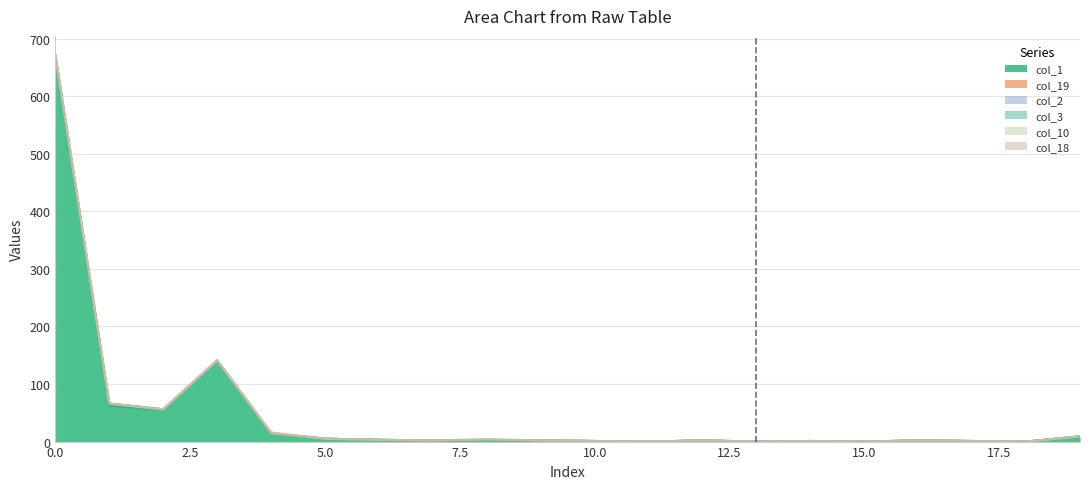

How many times do col_19 and col_3 cross each other?

1